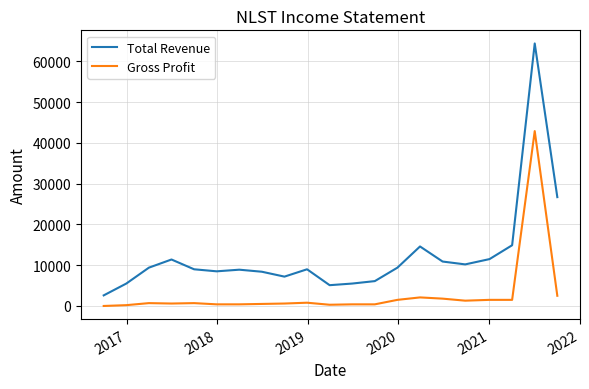

True or false: Total Revenue and Gross Profit cross at least once.

False